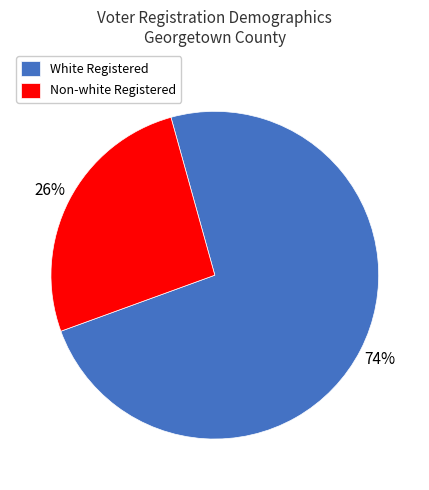

Is the sum of Non-white Registered and White Registered greater than half?

Yes